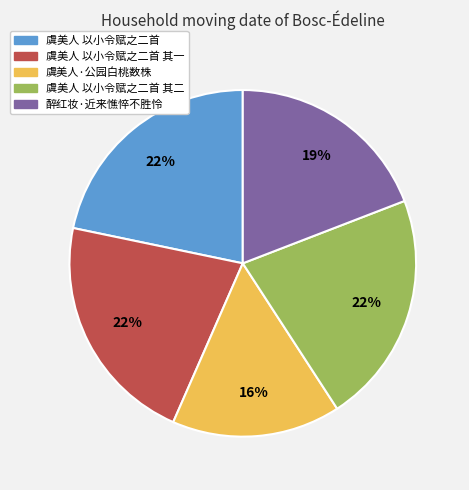

To the nearest percent, what is the average slice percentage?

20%